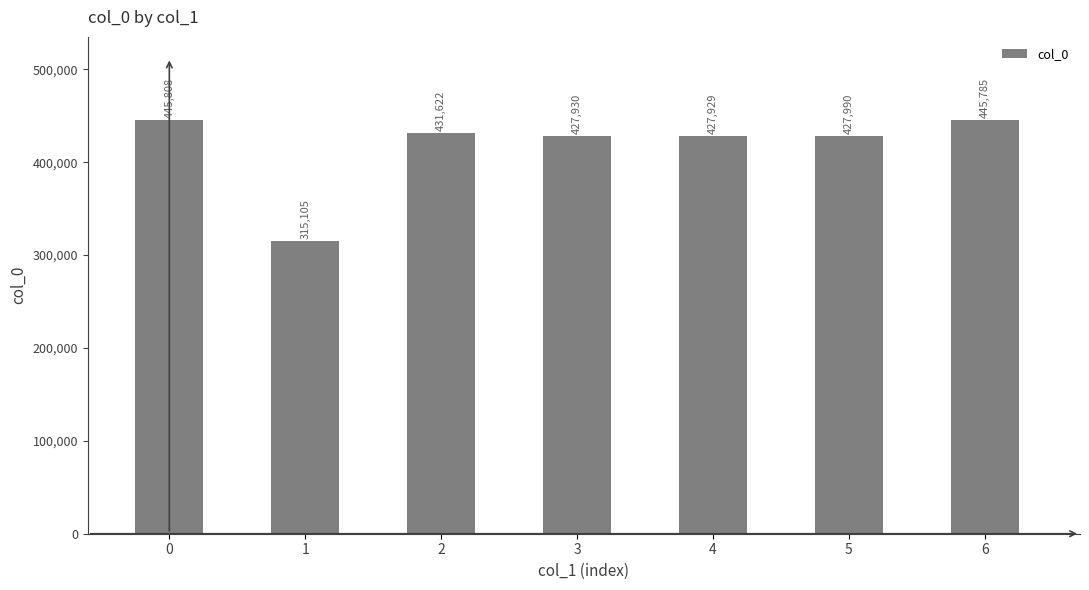

What is the difference between the second highest and second lowest values?

17856